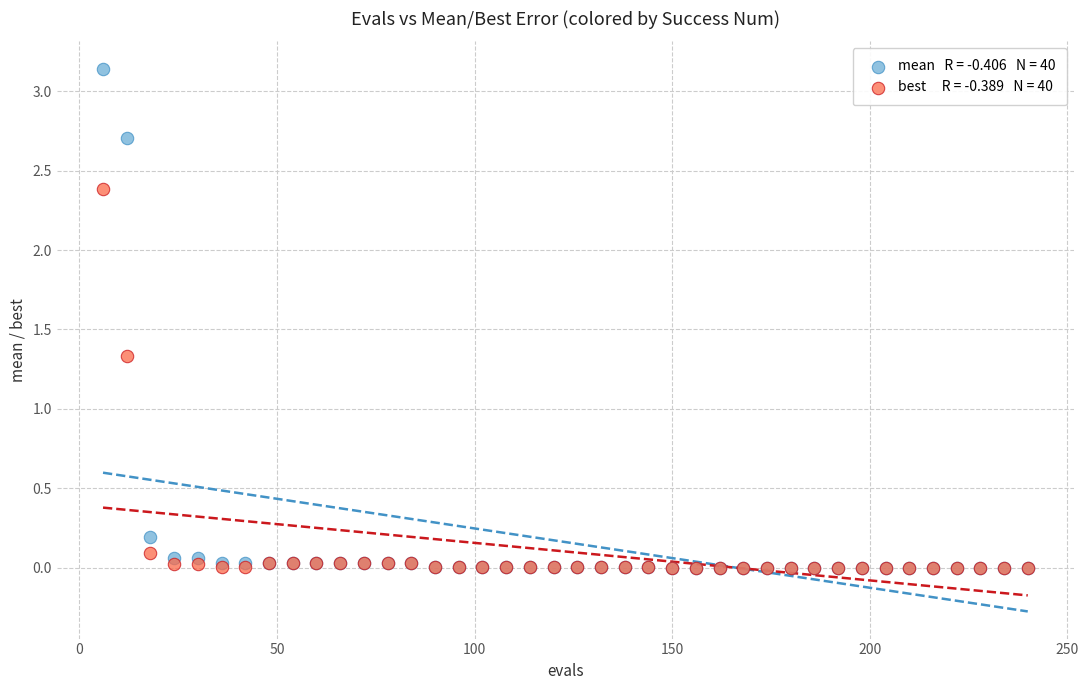

Across all series, what Y value is closest to 1?

1.3